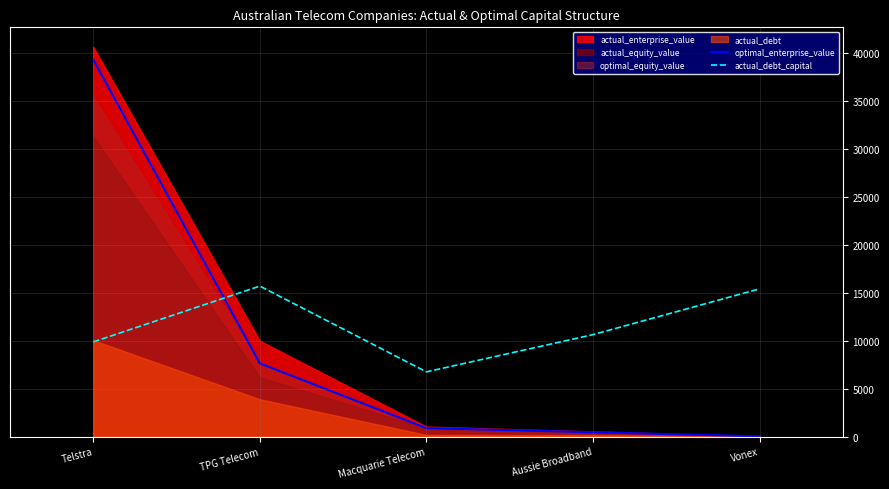

True or false: optimal_enterprise_value and actual_debt_capital intersect in this chart.

True